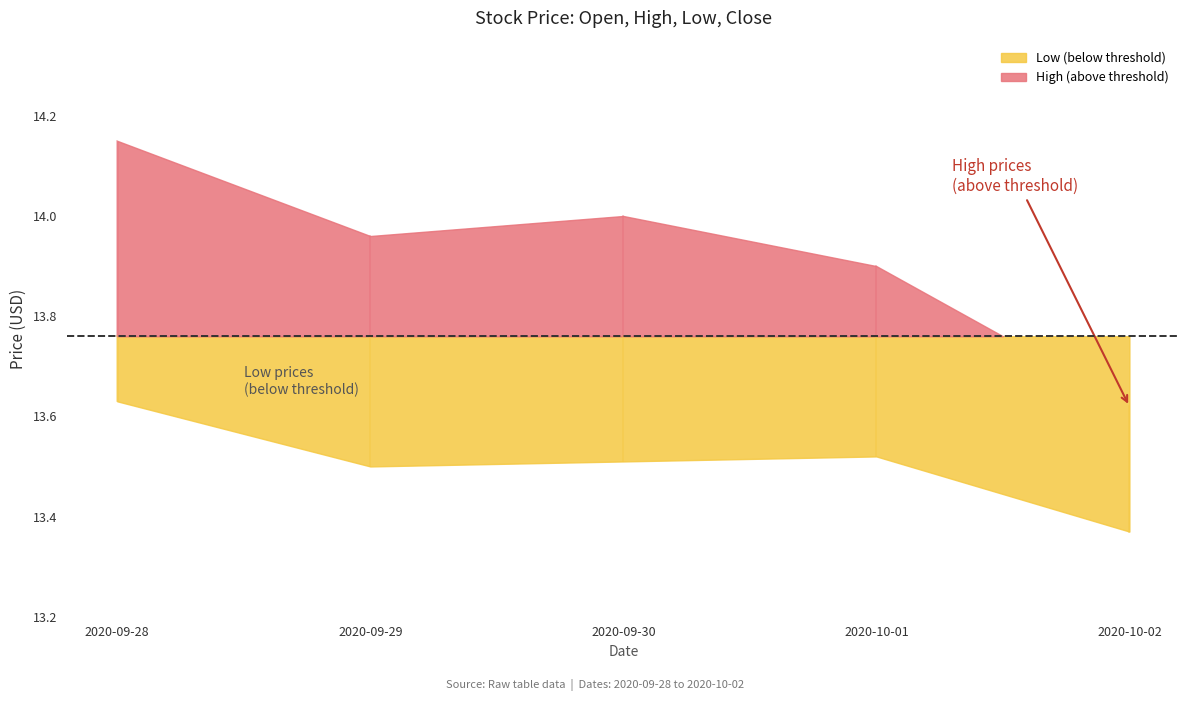

Which category has the highest value across all series?

2020-09-28